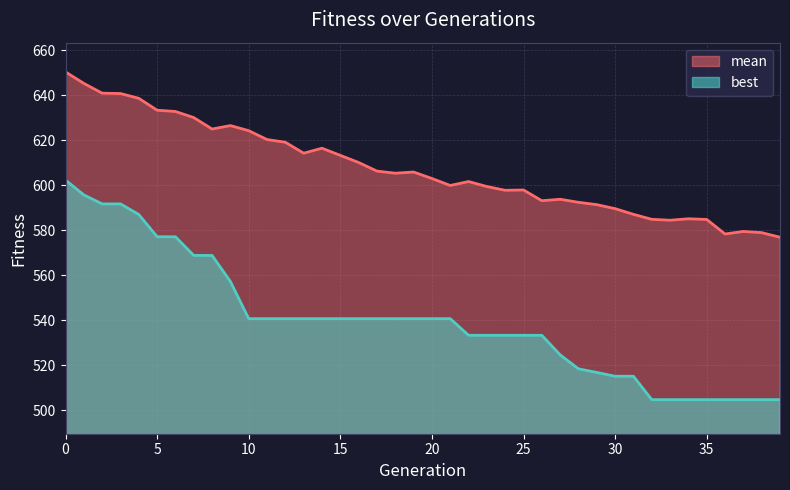

Which series has the largest total across all categories?

mean